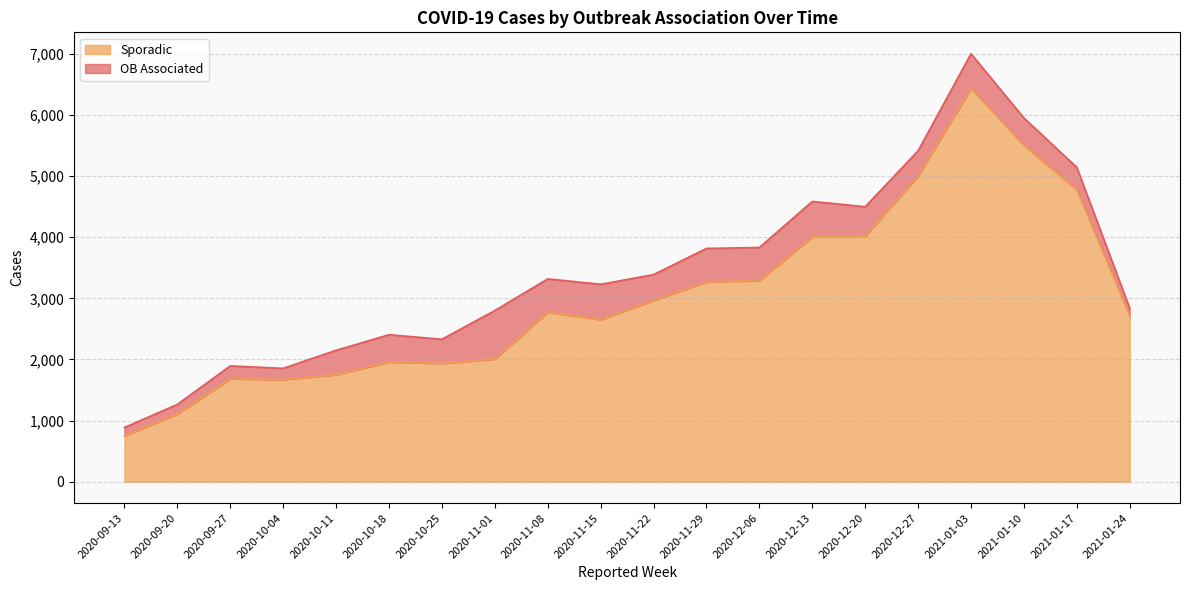

Count the number of data series in this chart.

2